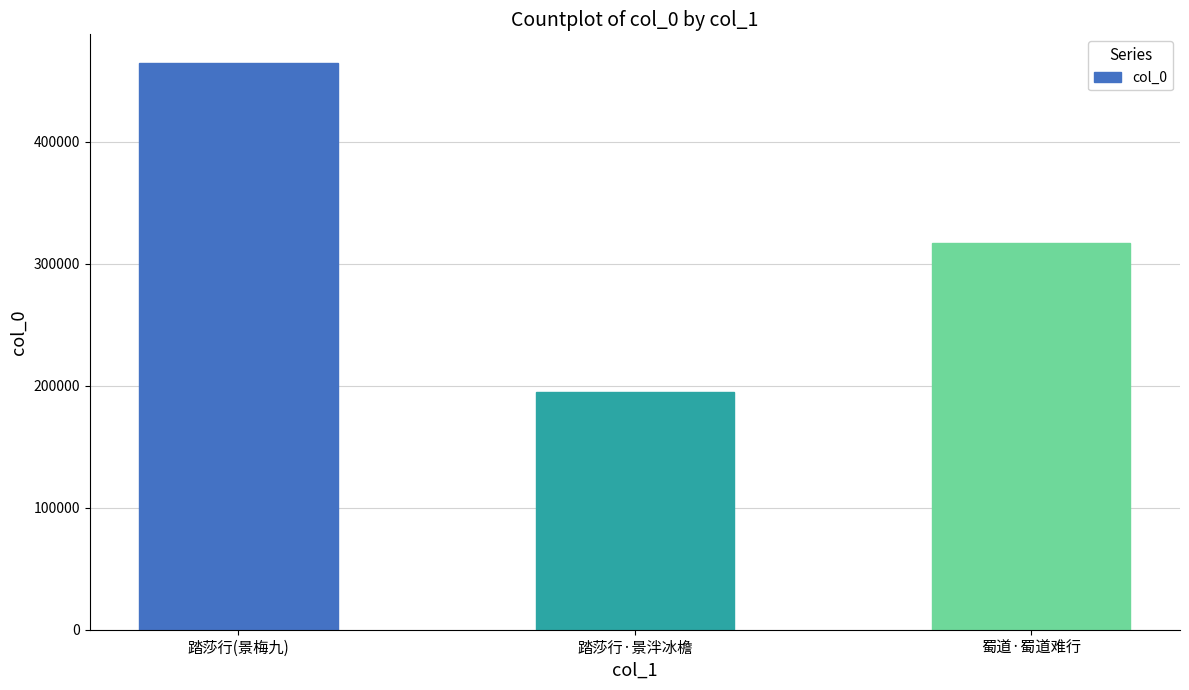

List the labels in order of value, largest first.

踏莎行(景梅九), 蜀道·蜀道难行, 踏莎行·景泮冰檐